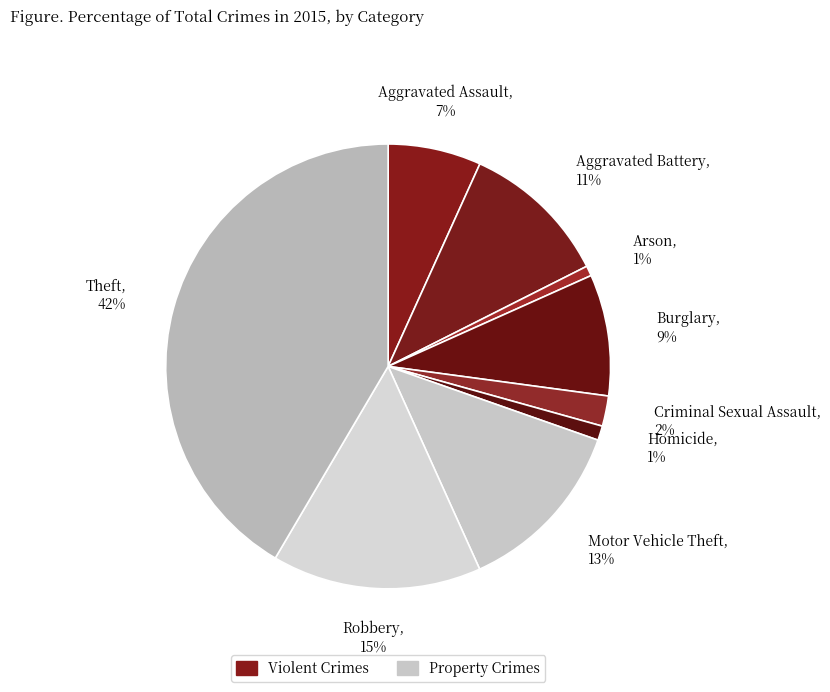

Does Robbery represent more than half of the total?

No